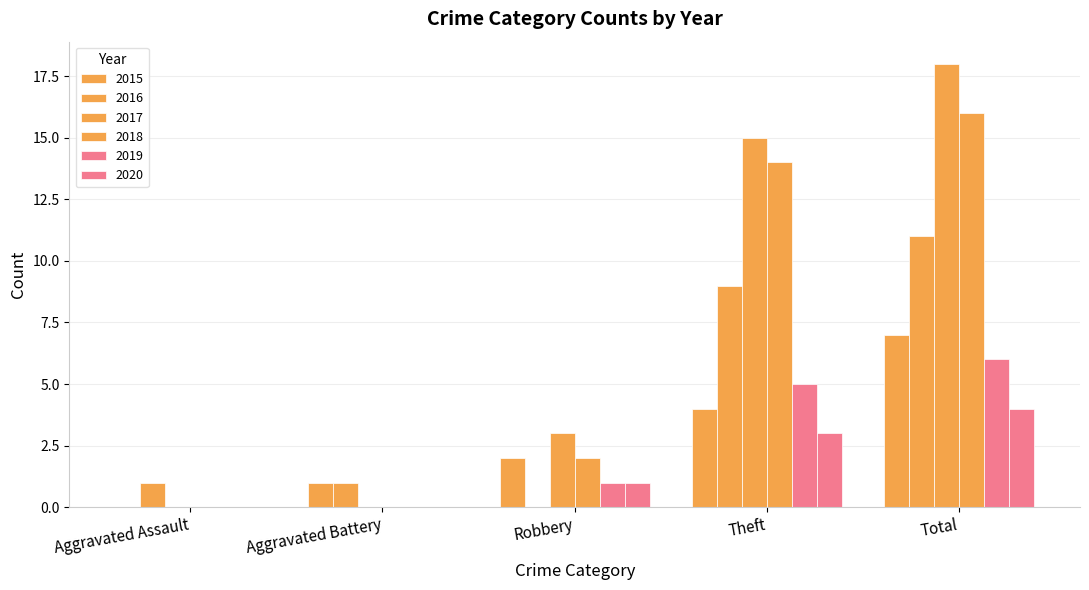

What is the difference between the 2017 values at Theft and Total?

3